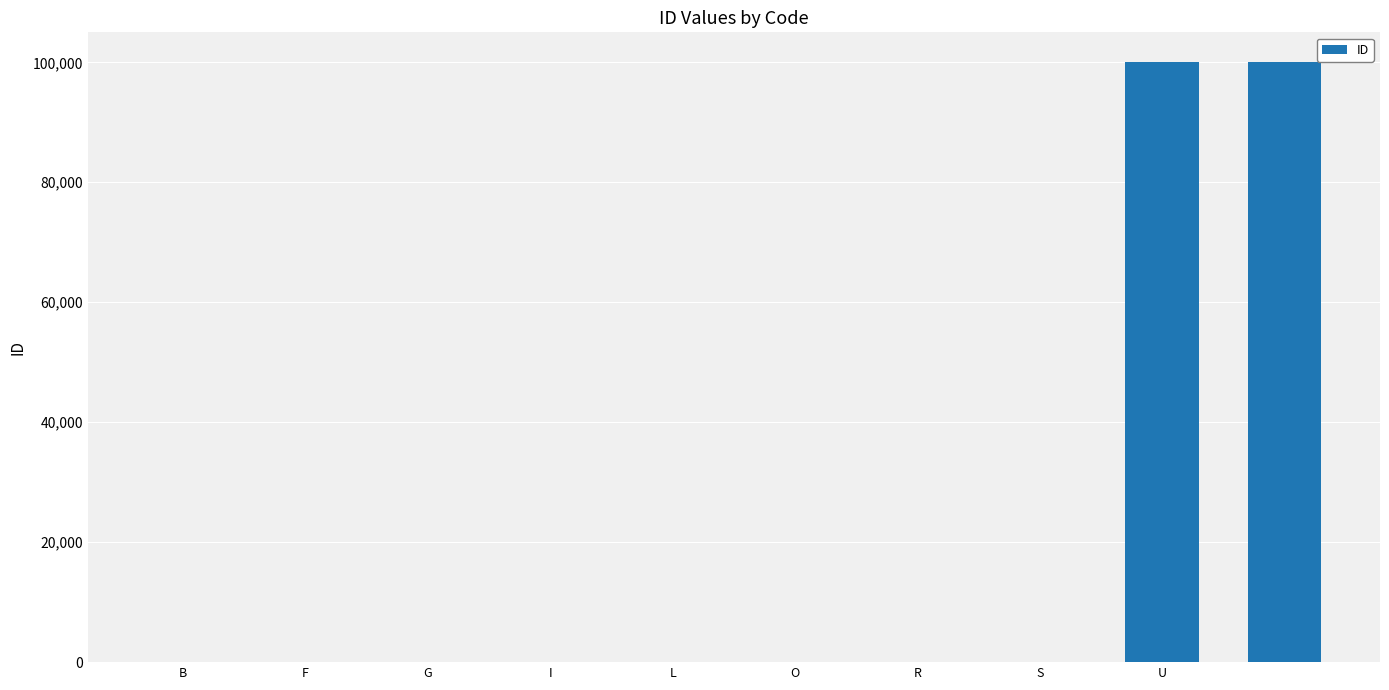

What is the greatest value displayed?

99999